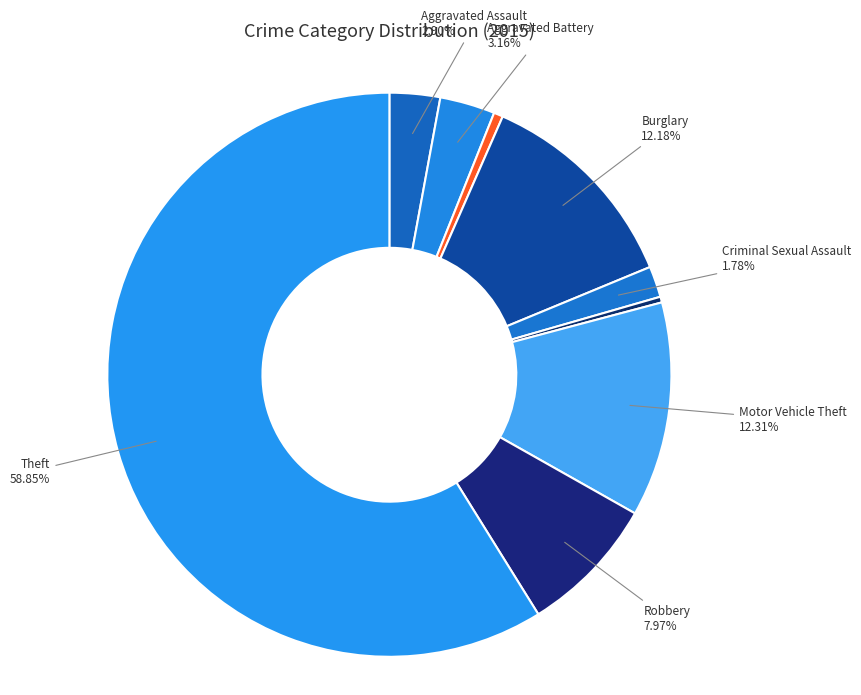

How many segments does this pie chart have?

9